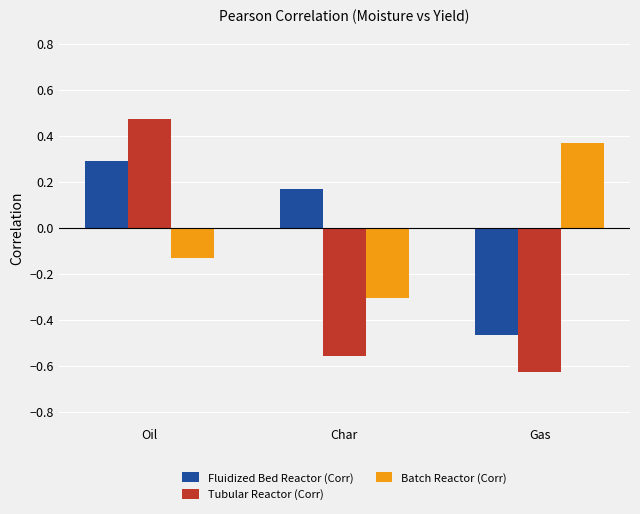

Which category has the lowest value across all series?

Gas